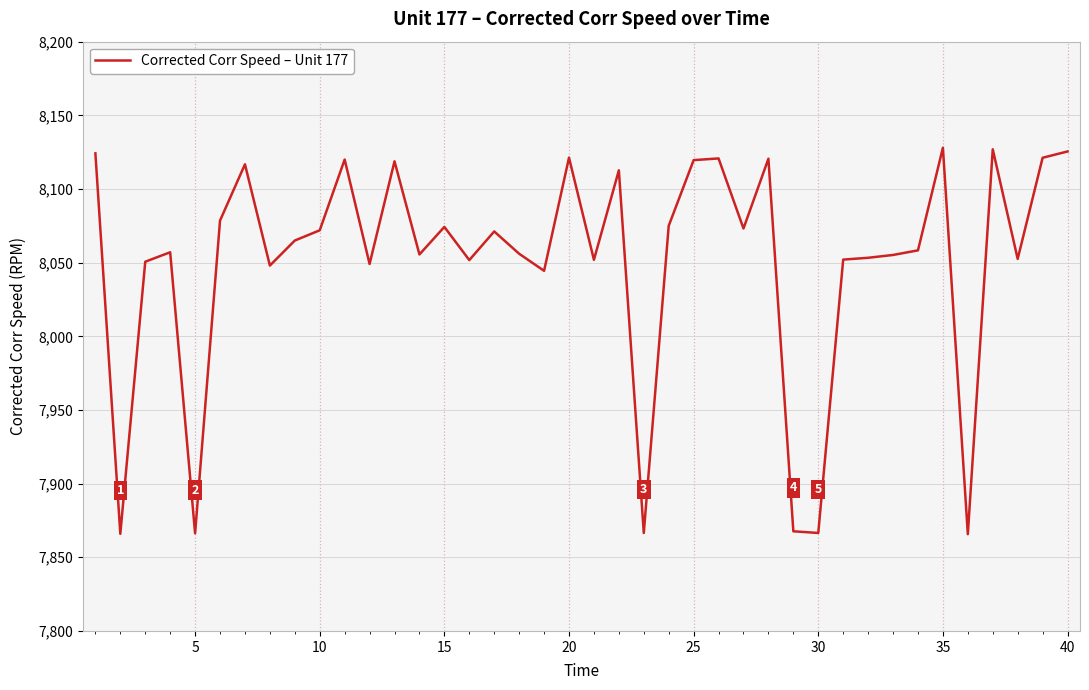

What is the difference between the maximum and minimum values?

262.3